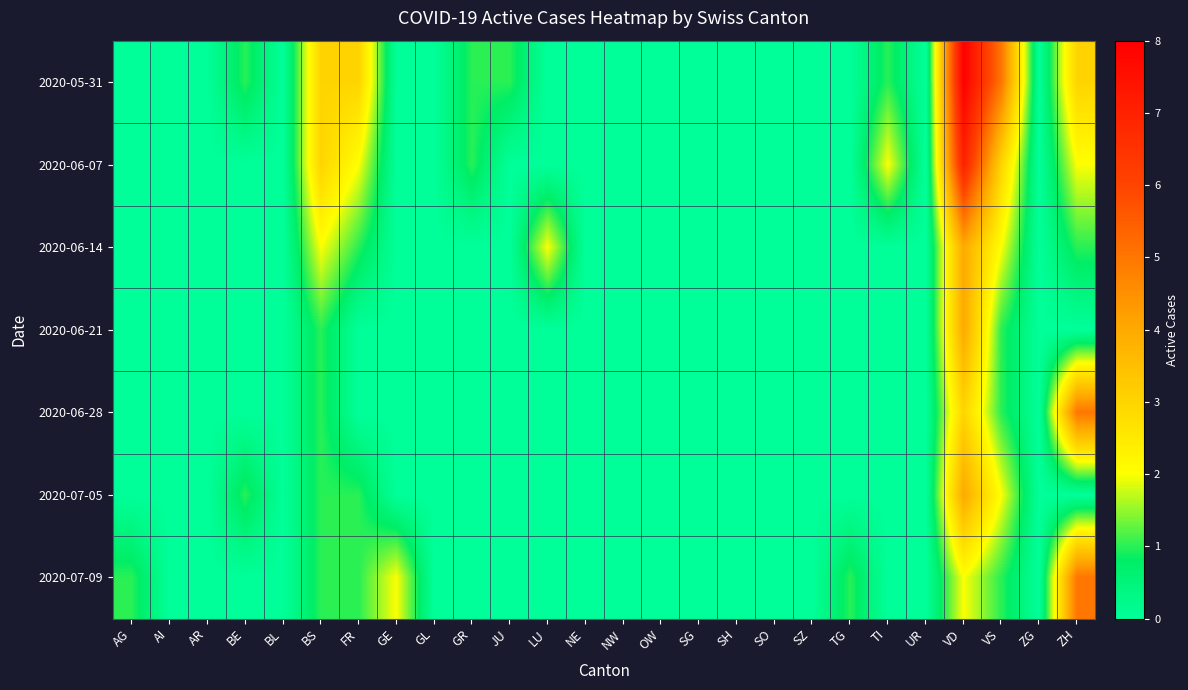

What is the sum of all 2020-06-28 values?

10